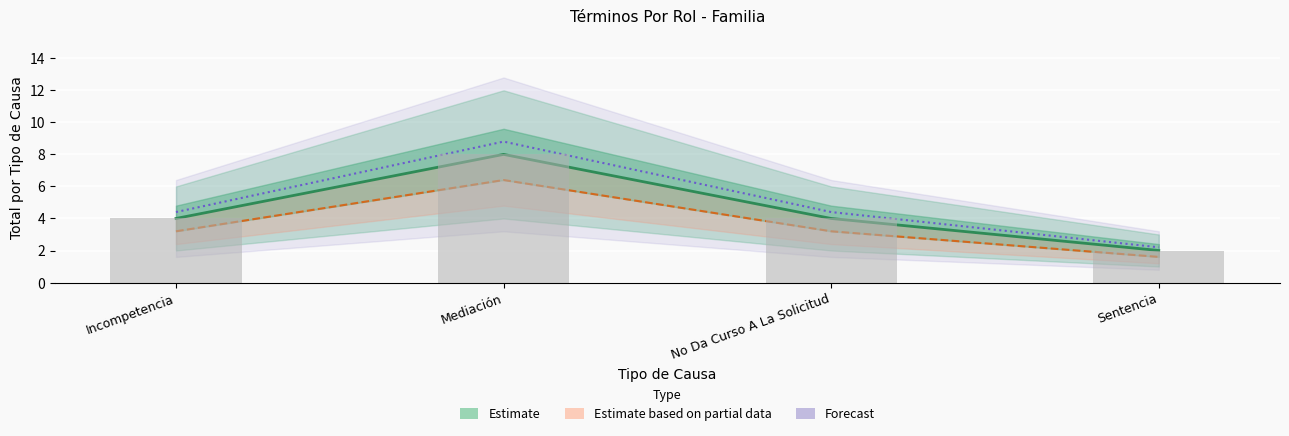

What is the sum of all Forecast values?

19.8